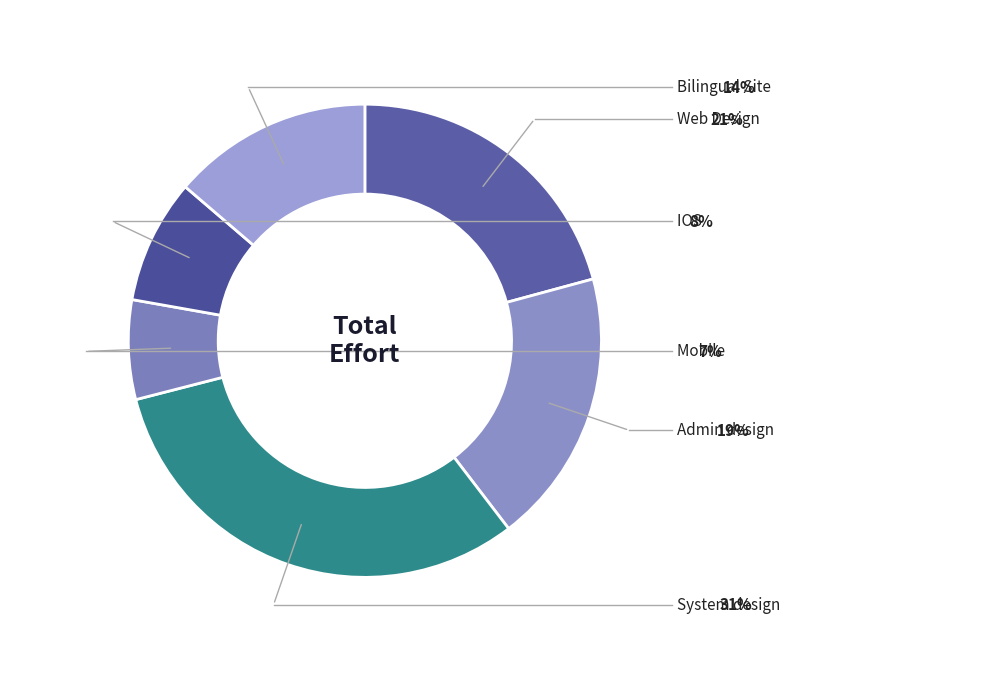

Count the number of slices in the pie.

6